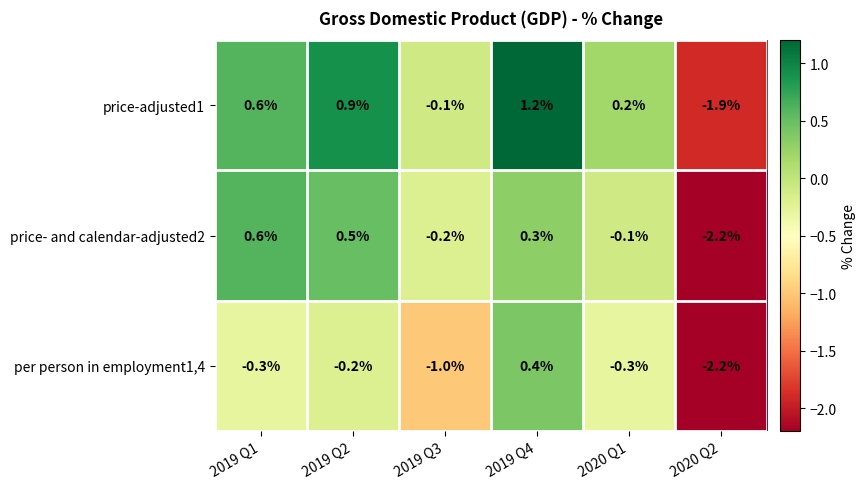

What is the difference between the highest and lowest values at 2019 Q1?

0.9